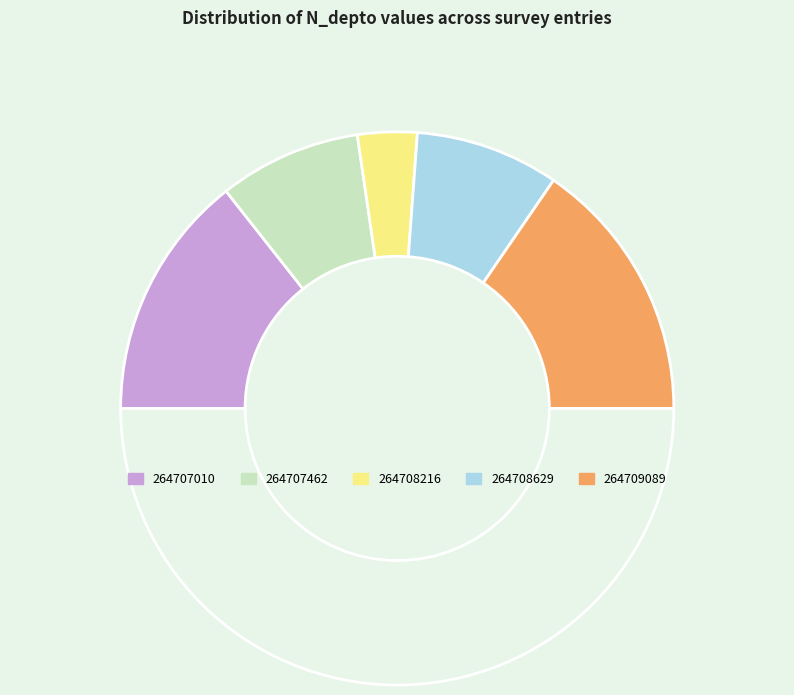

Count the number of slices in the pie.

6